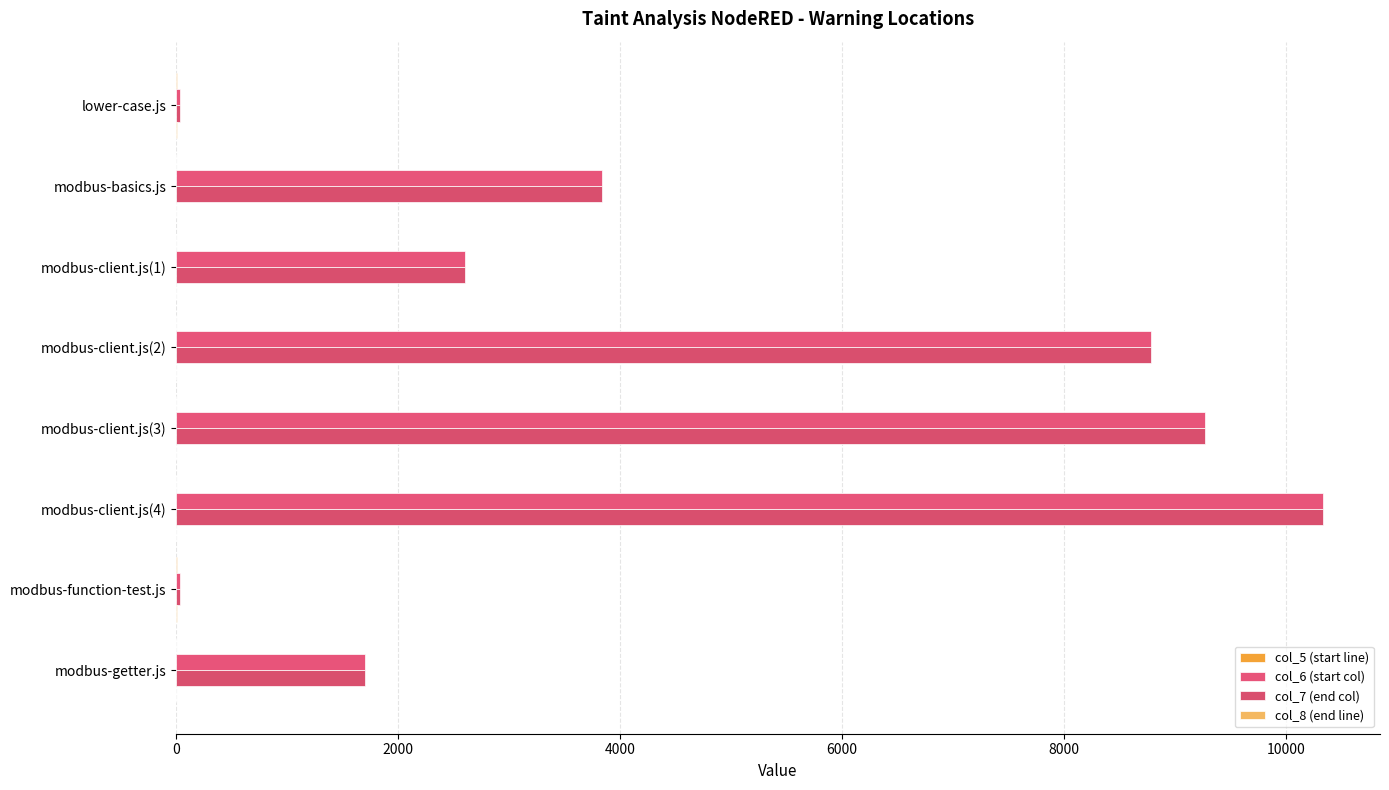

Count the number of data series in this chart.

4